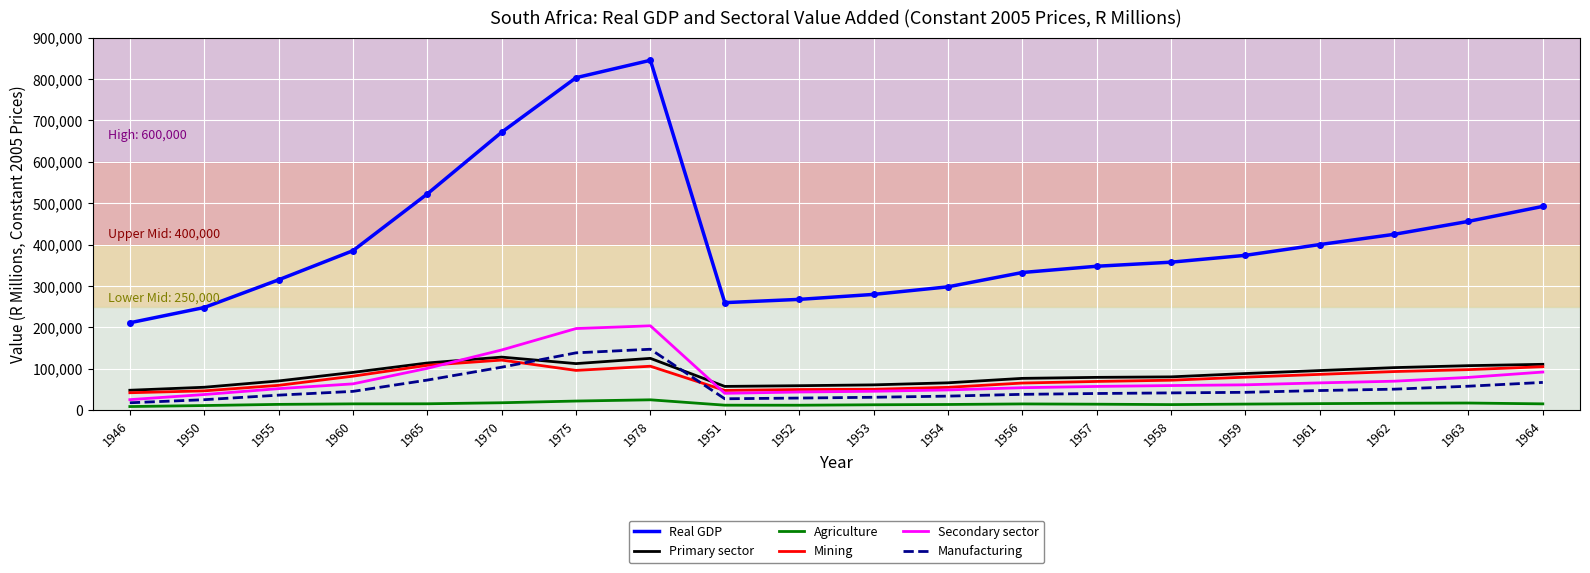

Which series has the widest spread of values?

Real GDP